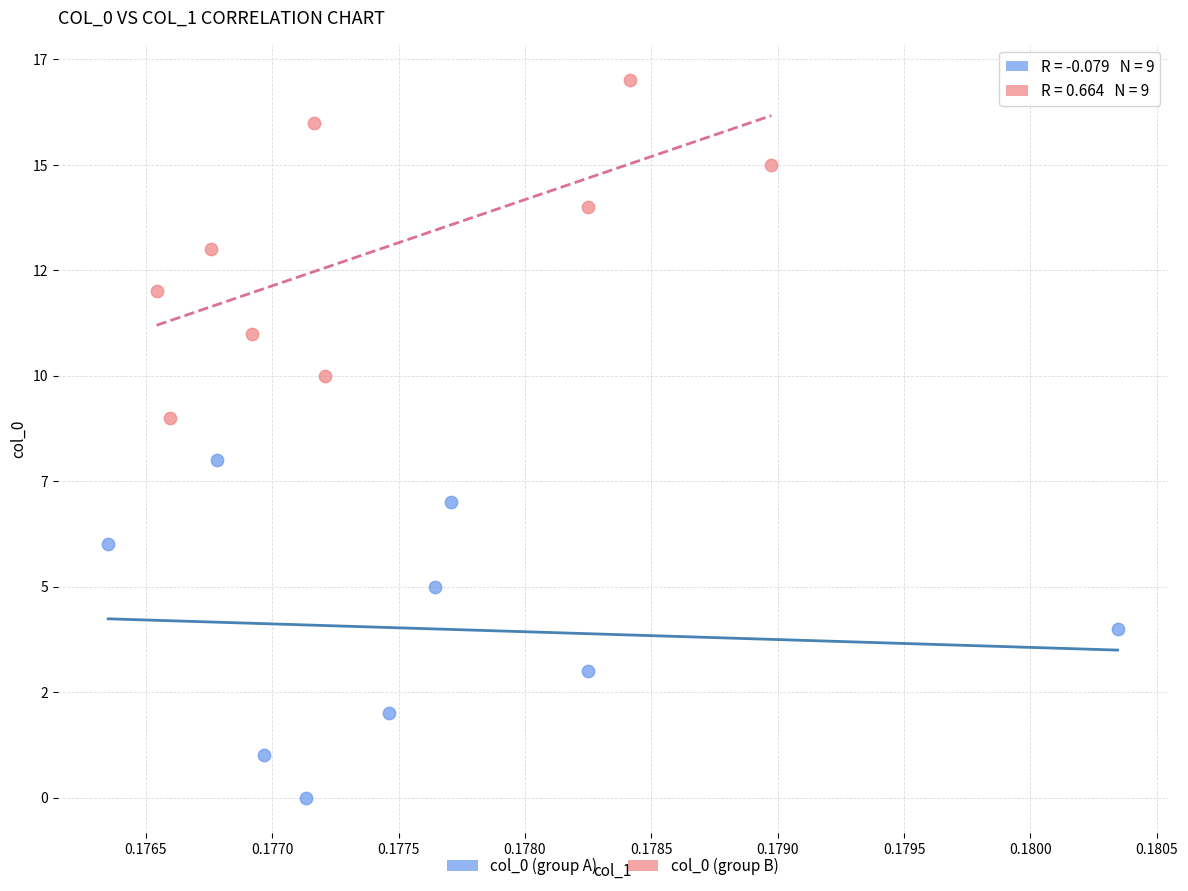

What are all the series names shown in the legend?

col_0 (group A), col_0 (group B)